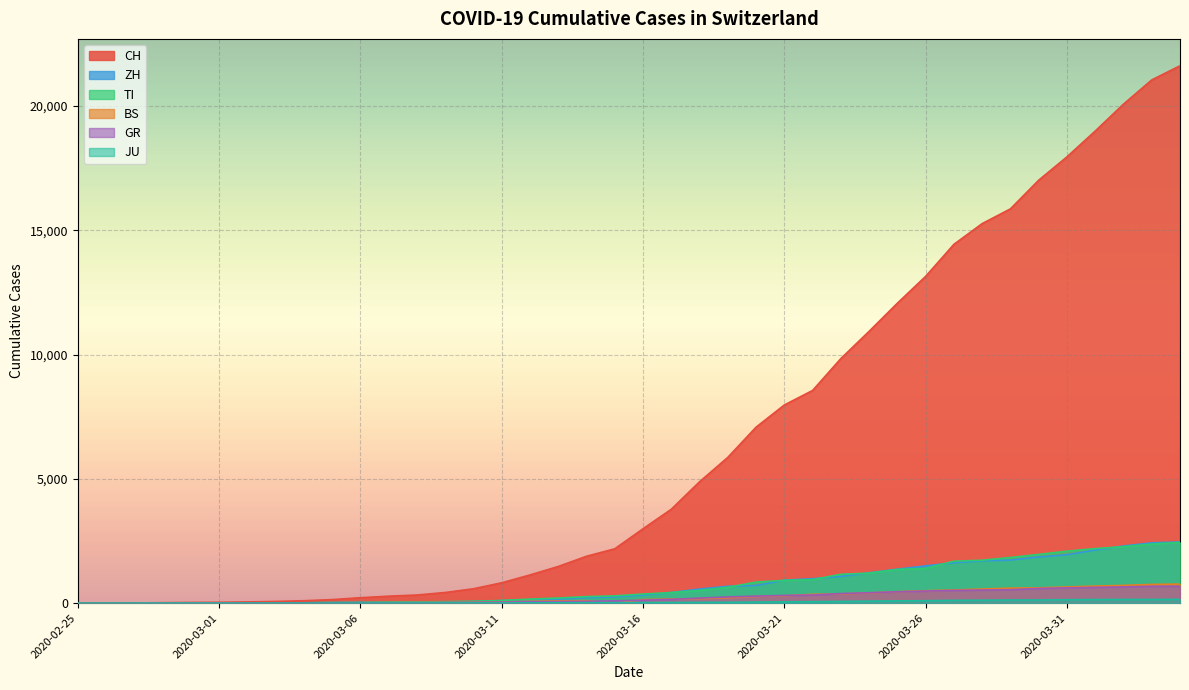

How many lines are shown in the chart?

6